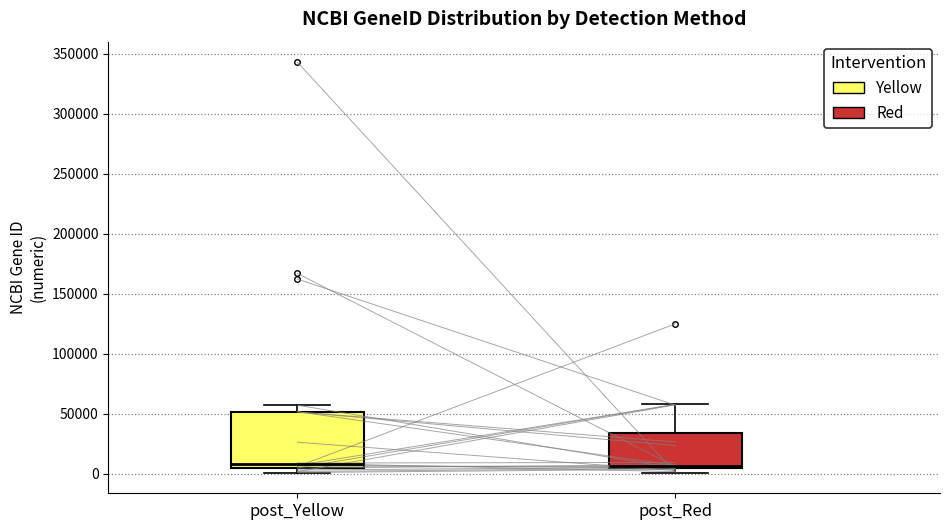

Where is the upper edge of the box for post_Yellow on the y-axis? The values are not printed on the chart, so give them approximately, as read against the axis.

50000